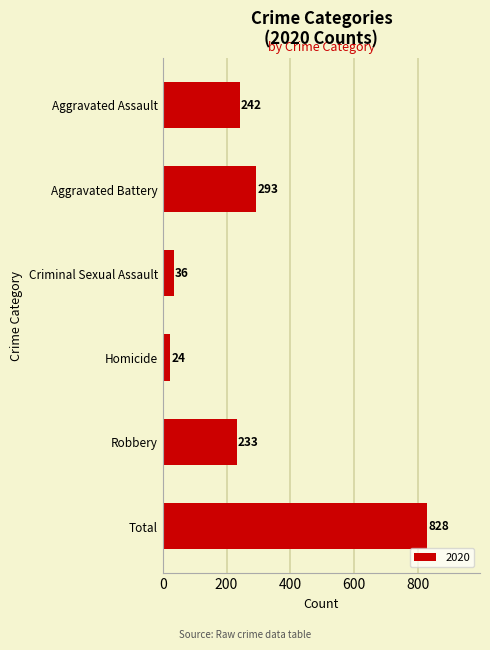

What is the minimum value shown in the chart?

24